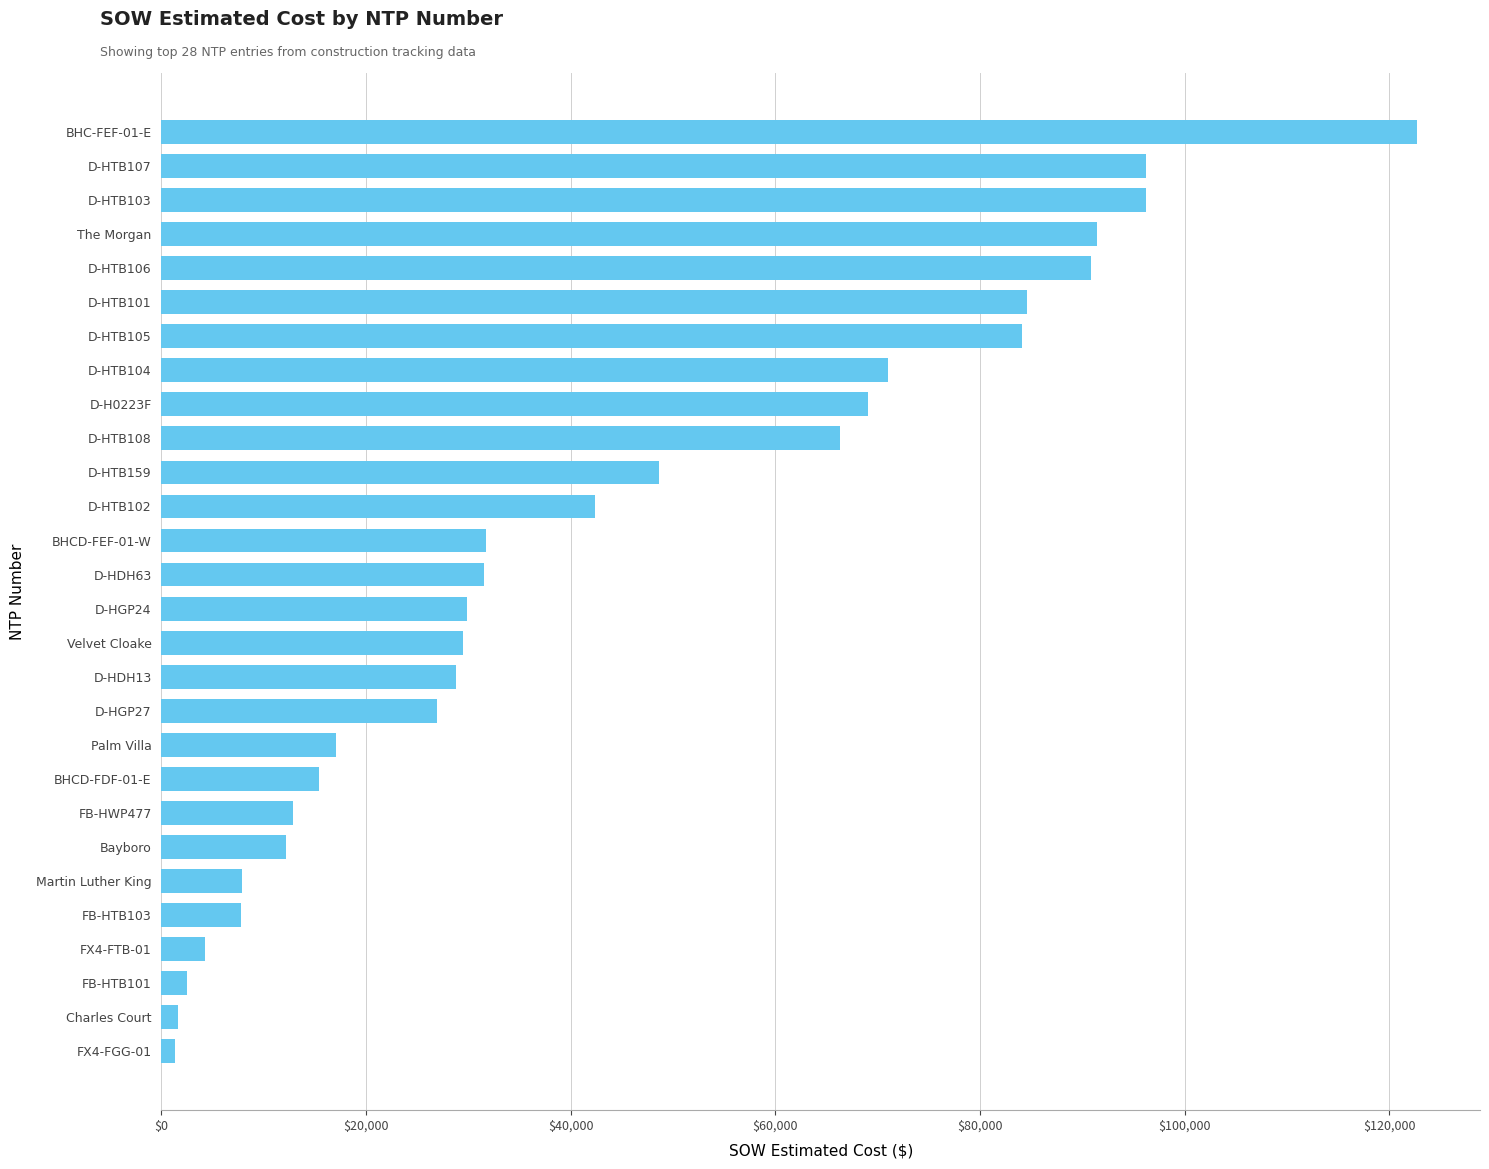

Count the number of categories in the chart.

28